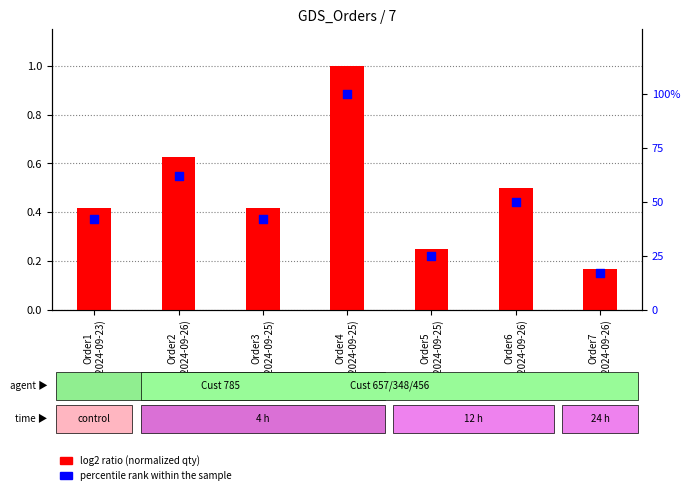

What are all the series names shown in the legend?

log2 ratio, percentile rank within the sample